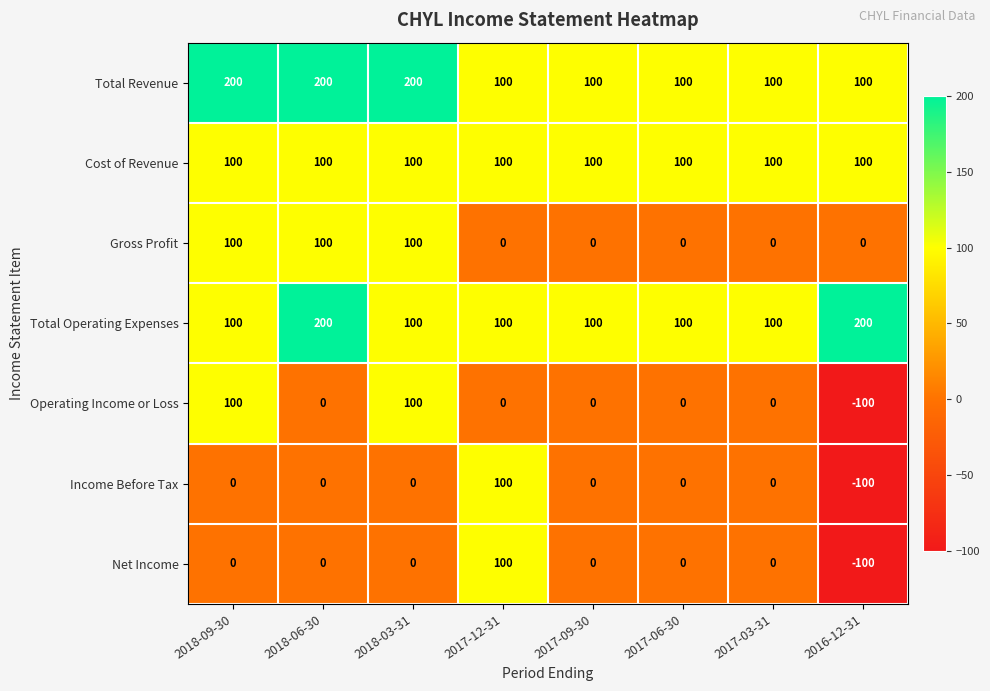

The value of Gross Profit at 2017-12-31 is 0. True or false?

True